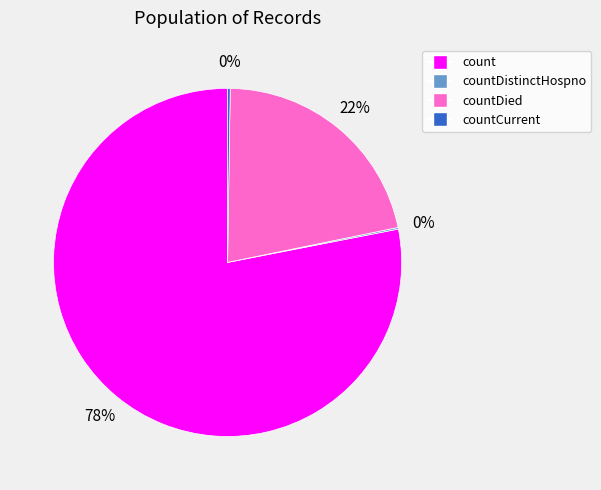

To the nearest percent, what is the average slice percentage?

25%